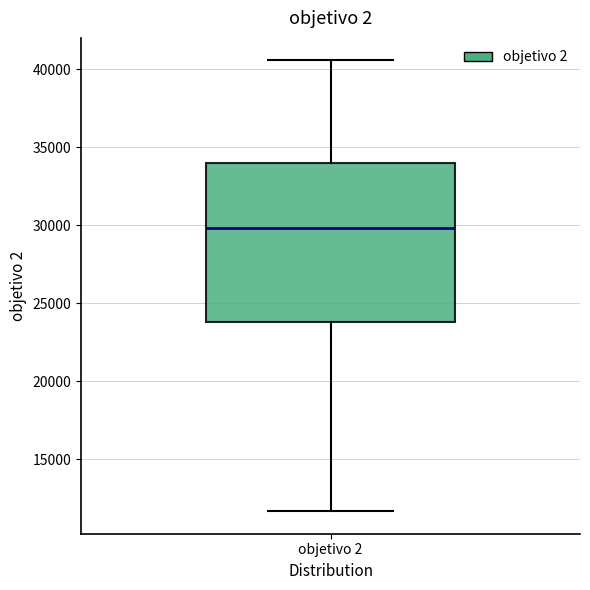

Transcribe this box plot: give where the median line is, the range the box spans, and where the two whiskers end, as read against the y-axis. The values are not printed on the chart, so give them approximately, as read against the axis.

median 30000, box 24000 to 34000, whiskers 11500 to 40500